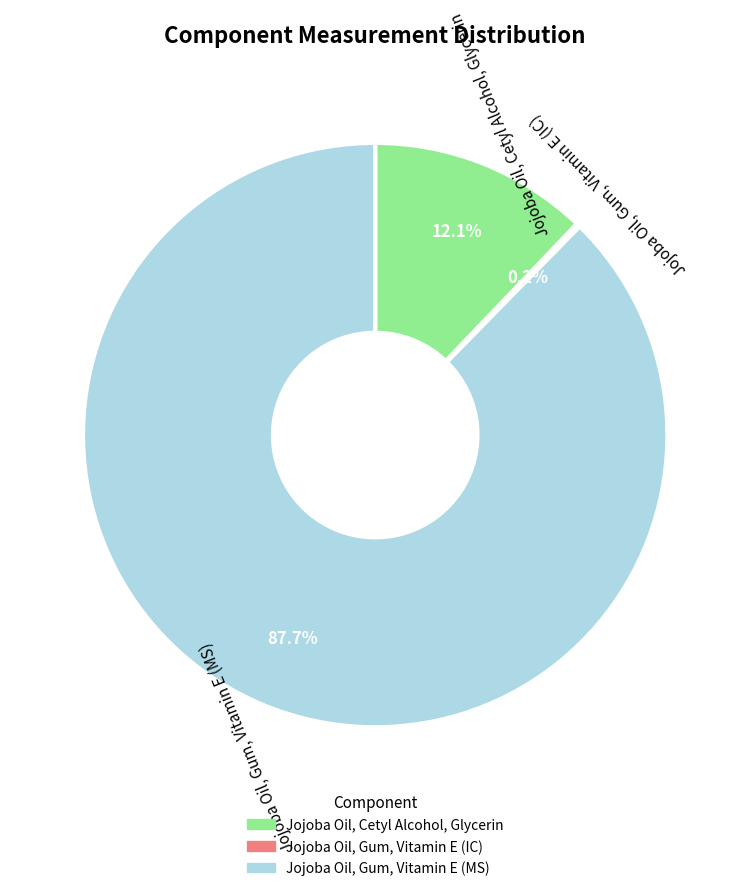

Which slice is the largest?

Jojoba Oil, Gum, Vitamin E (MS)